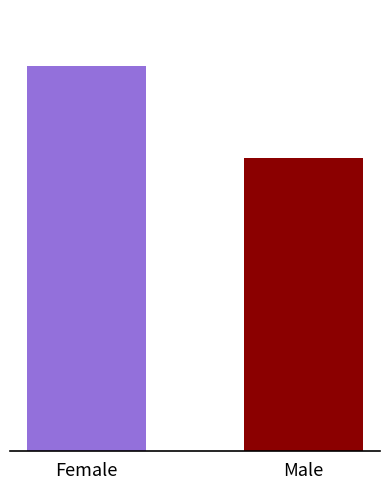

Are the bars horizontal?

No